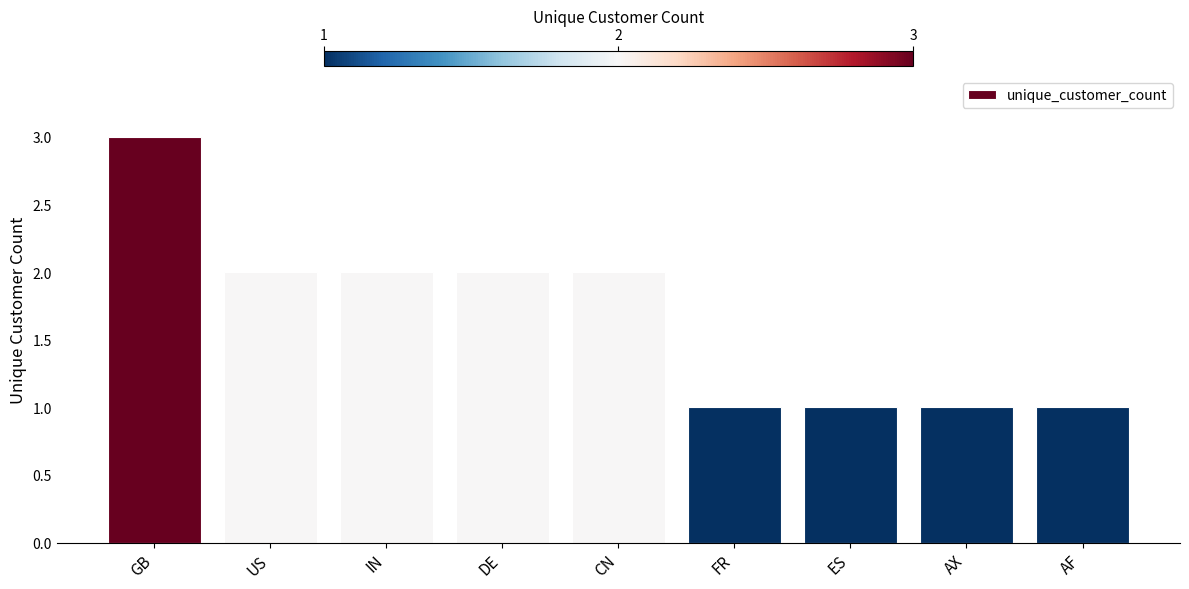

What is the difference between the values at ES and IN?

1